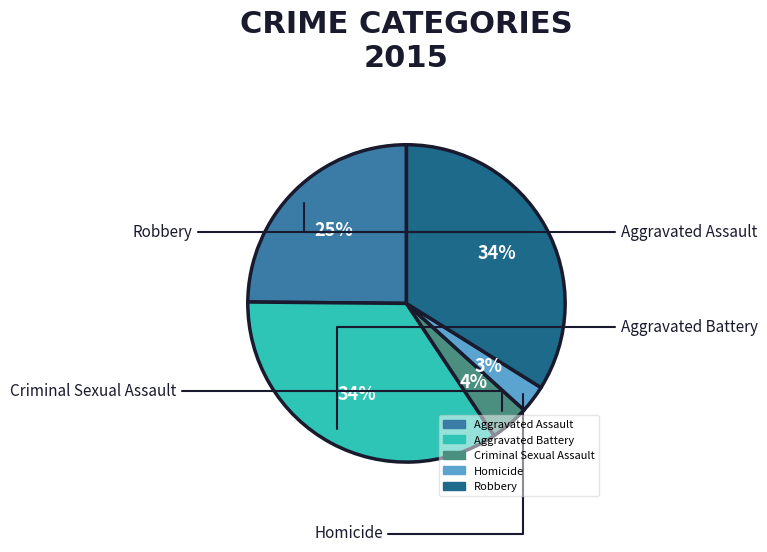

Is Robbery the majority of the pie?

No